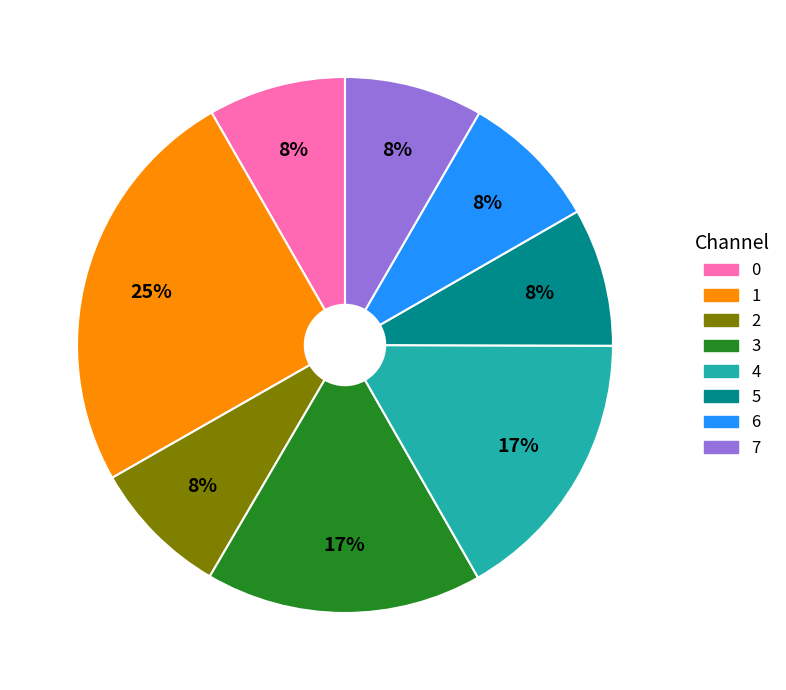

Is it true that 7 is 8% of the pie?

True